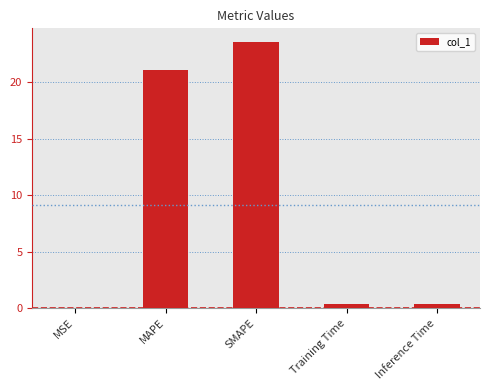

What is the greatest value displayed?

23.6